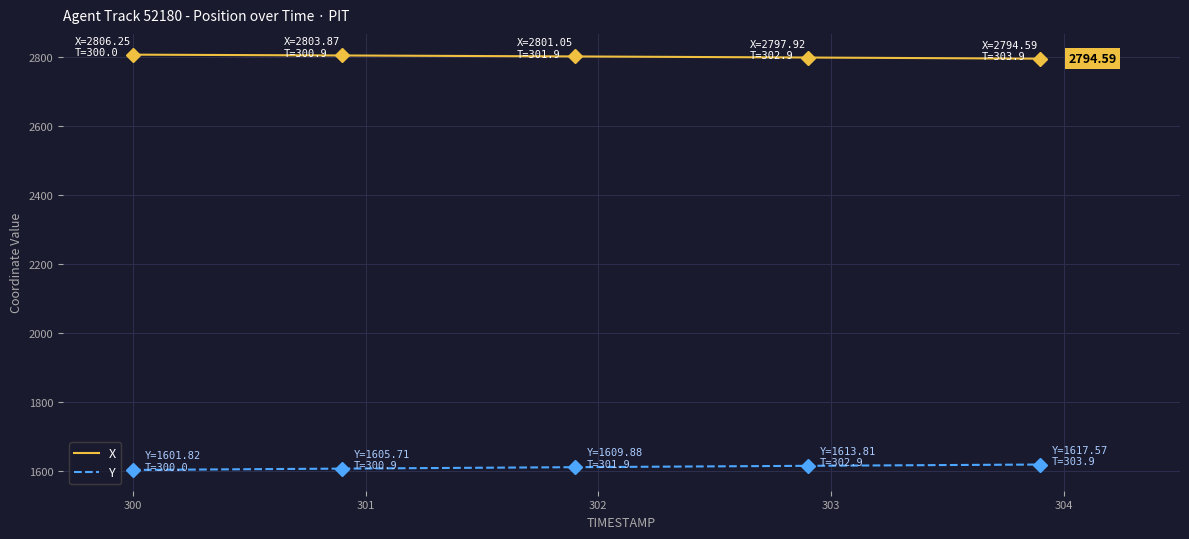

Rank the series by their average value, from highest to lowest.

X, Y